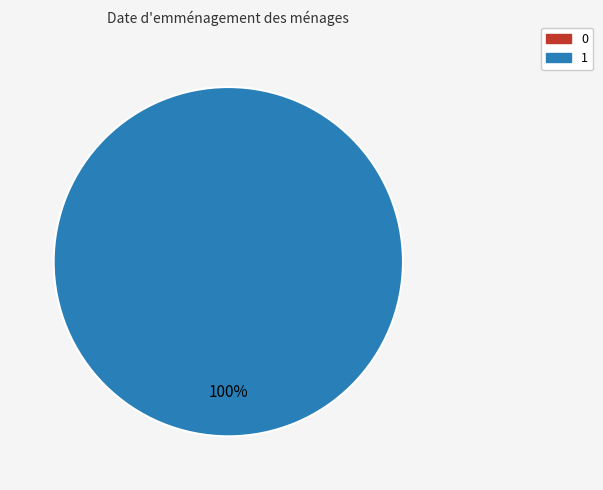

Is there a majority slice in this chart?

Yes